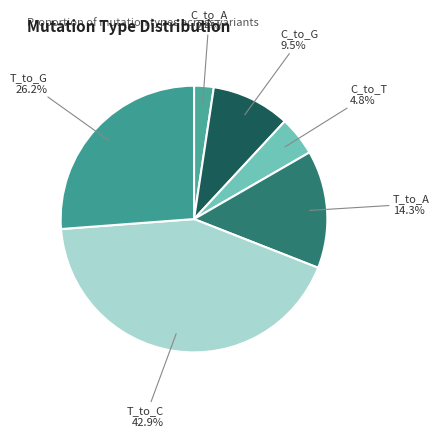

How many slices are in this pie chart?

6